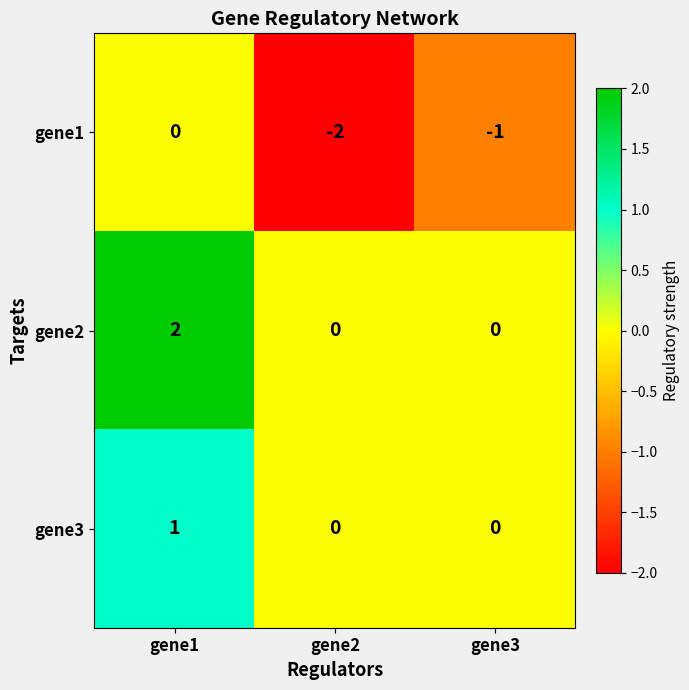

At which label is gene1 closest to -1?

gene3